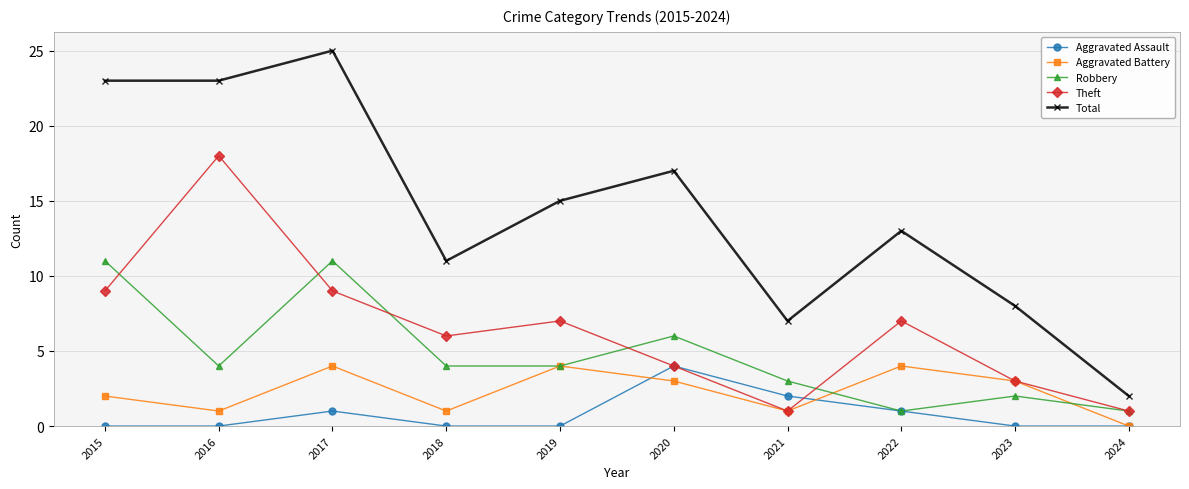

What is the total value across all series at 2016?

46